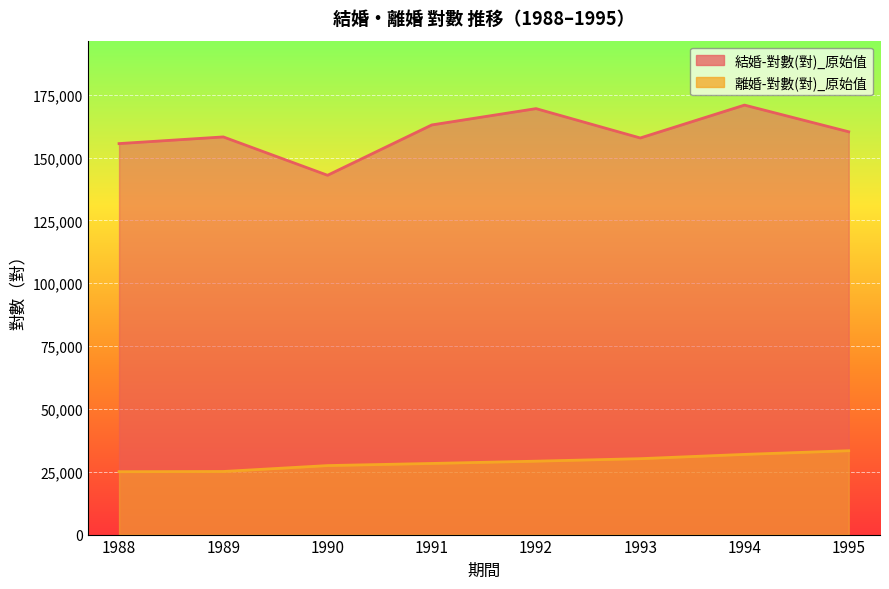

The 離婚-對數(對)_原始值 series shows 28298 at 1991. True or false?

True